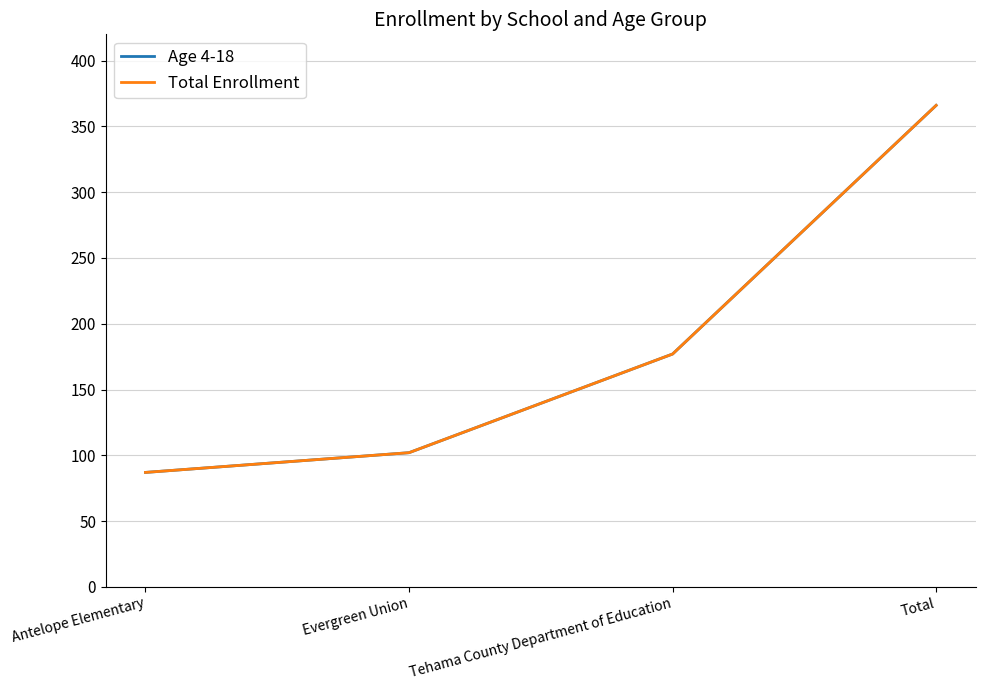

What is the difference between the Age 4-18 values at Antelope Elementary and Total?

279